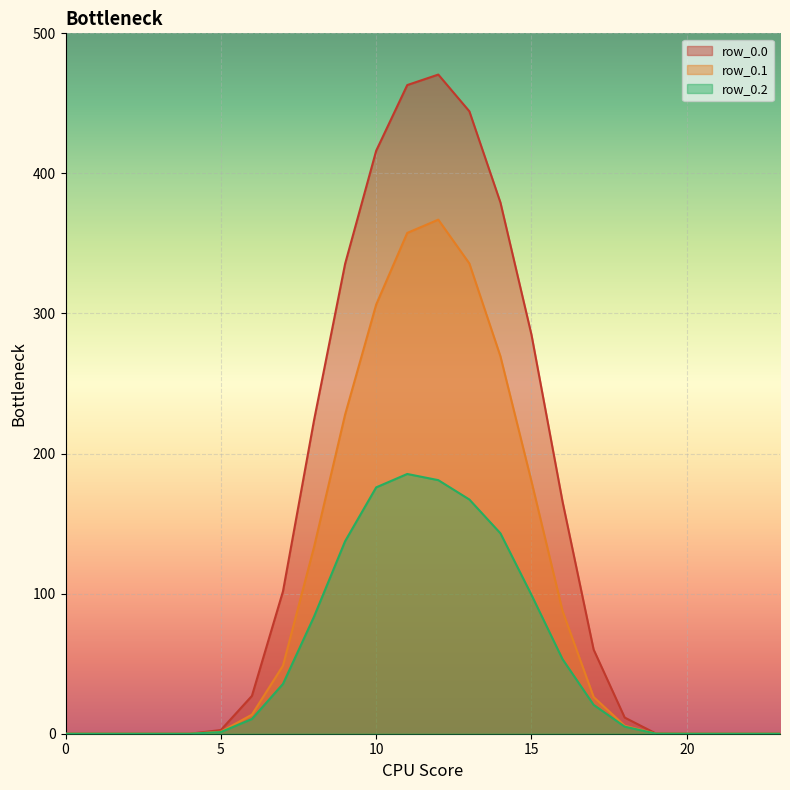

In row_0.1, how many points are higher than both neighbors (excluding endpoints)?

1